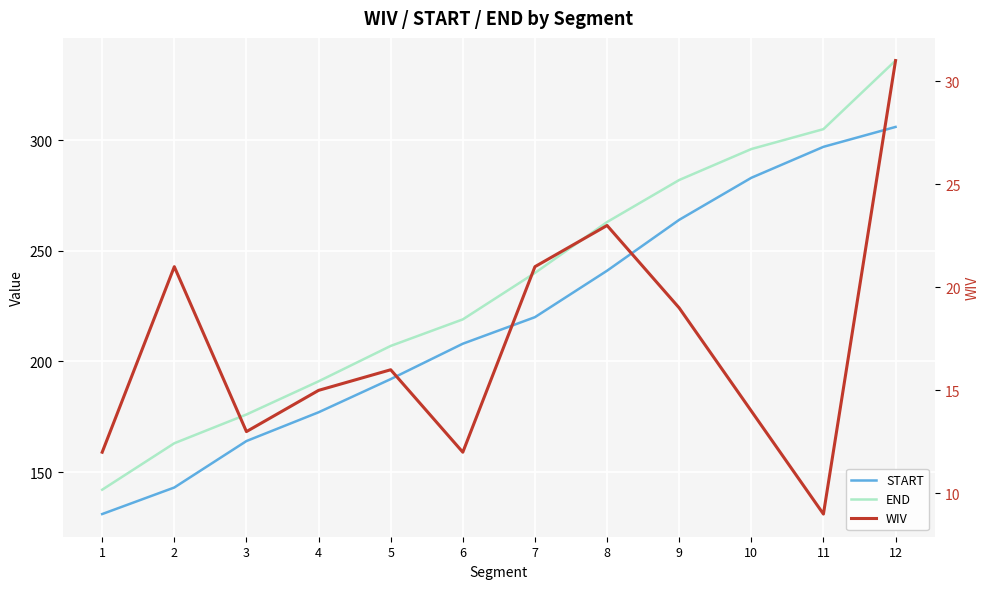

Rank the series by their maximum value, from lowest to highest.

WIV, START, END